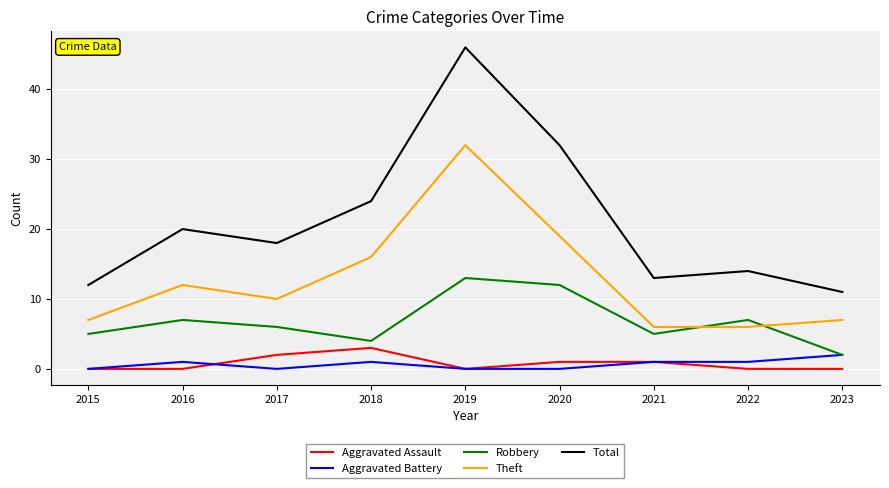

What is the total value across all series at 2020?

64